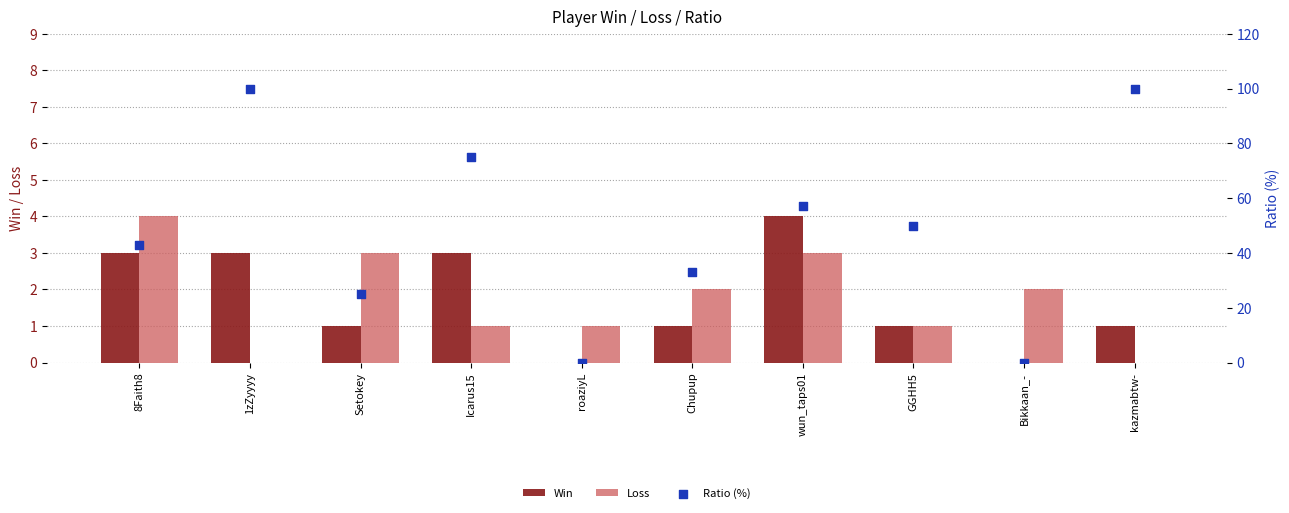

What is the total value across all series at wun_taps01?

64